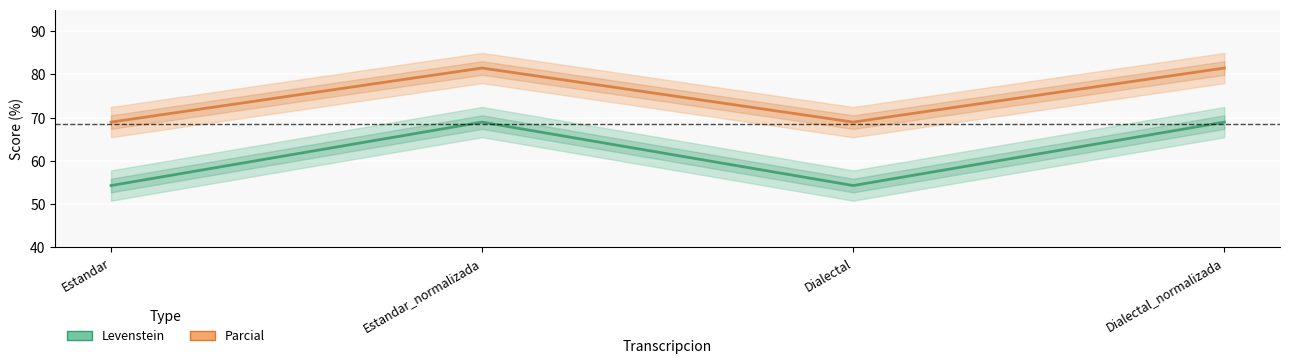

List the series in order of their overall mean, highest first.

Parcial, Levenstein